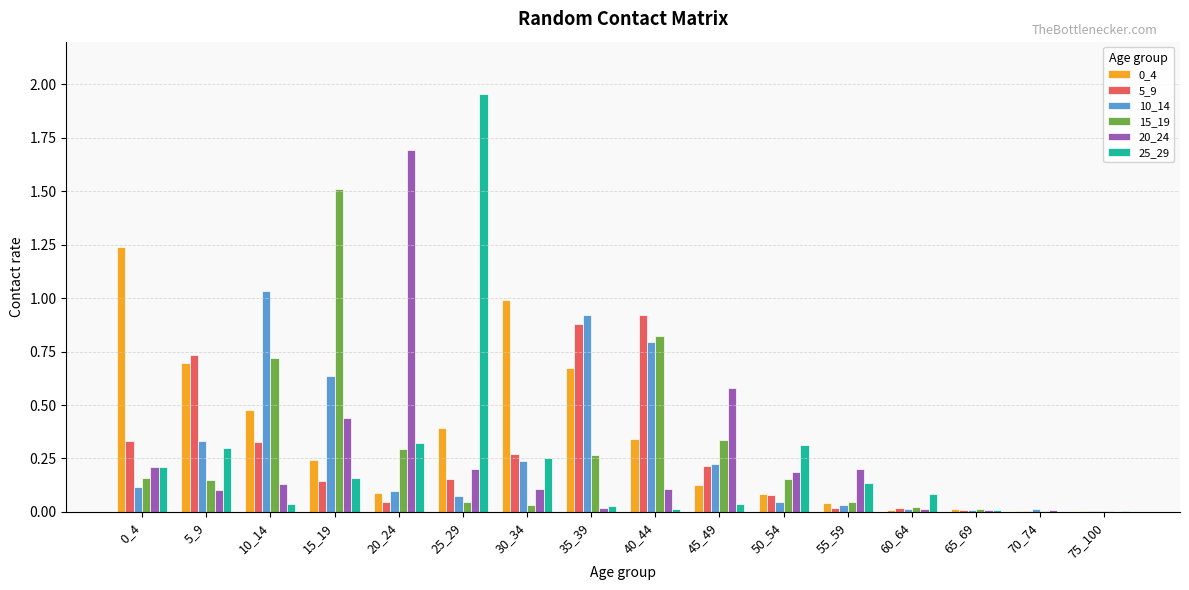

Is it true that 25_29 equals 1.2 at 25_29?

False